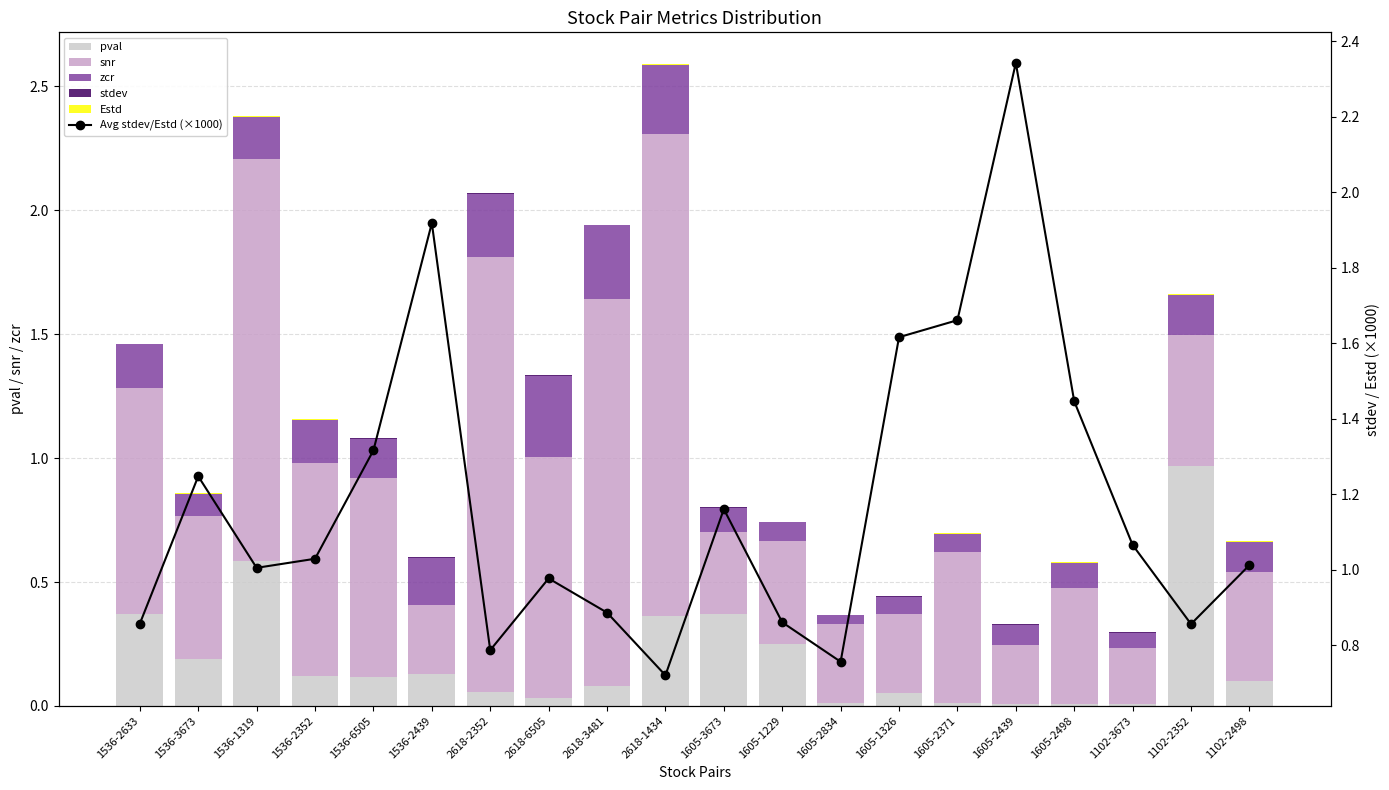

Rank the series by their maximum value, from lowest to highest.

Estd, stdev, zcr, pval, snr, Avg stdev/Estd (×1000)